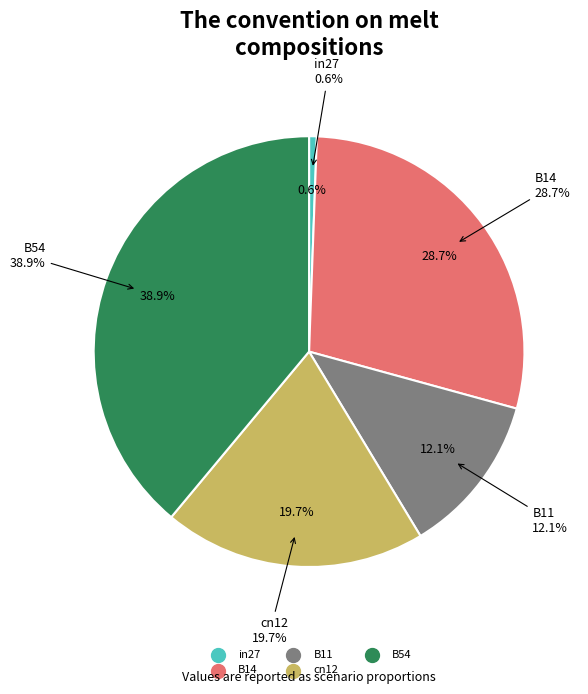

How many slices are in this pie chart?

5